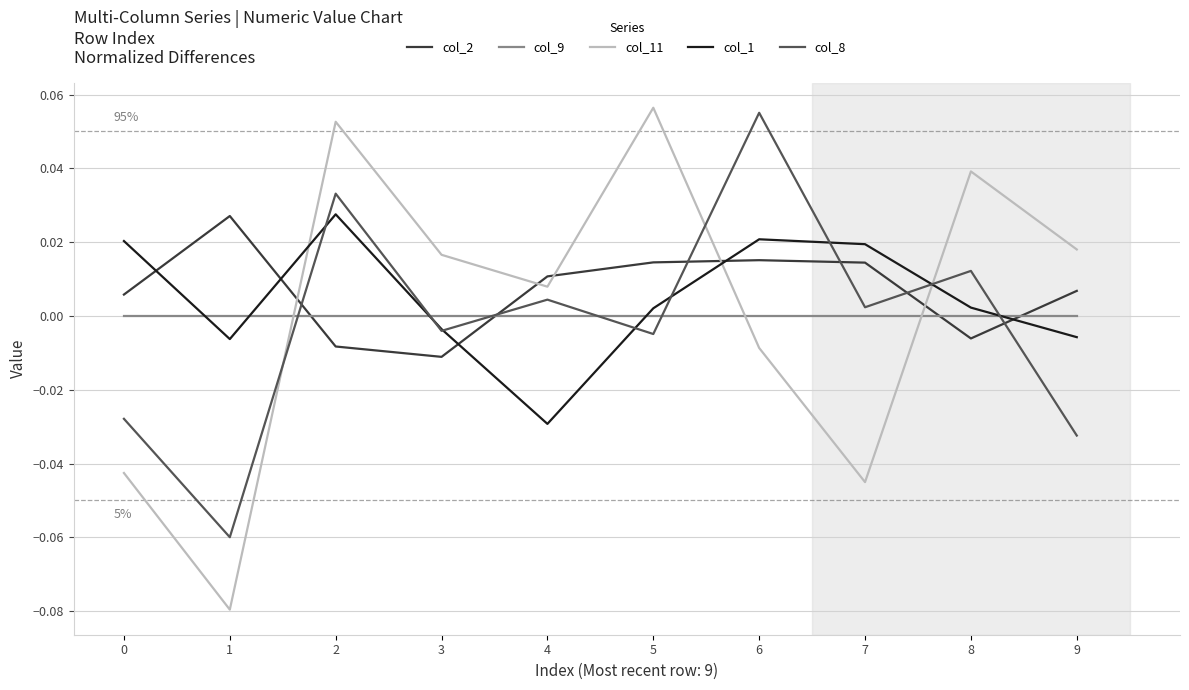

Where does the col_11 series first go above 0?

2